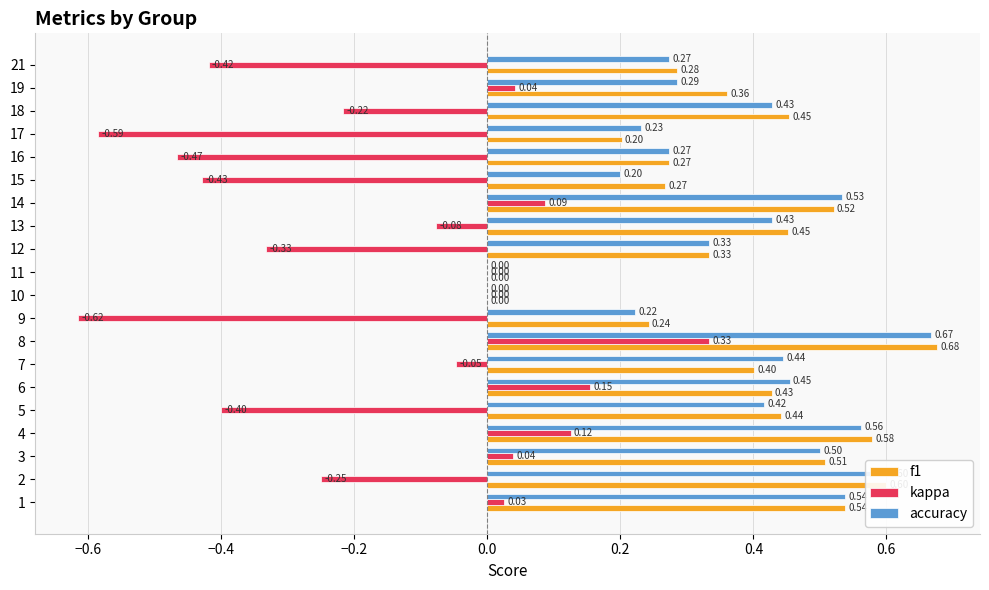

What is the sum of all accuracy values?

7.4